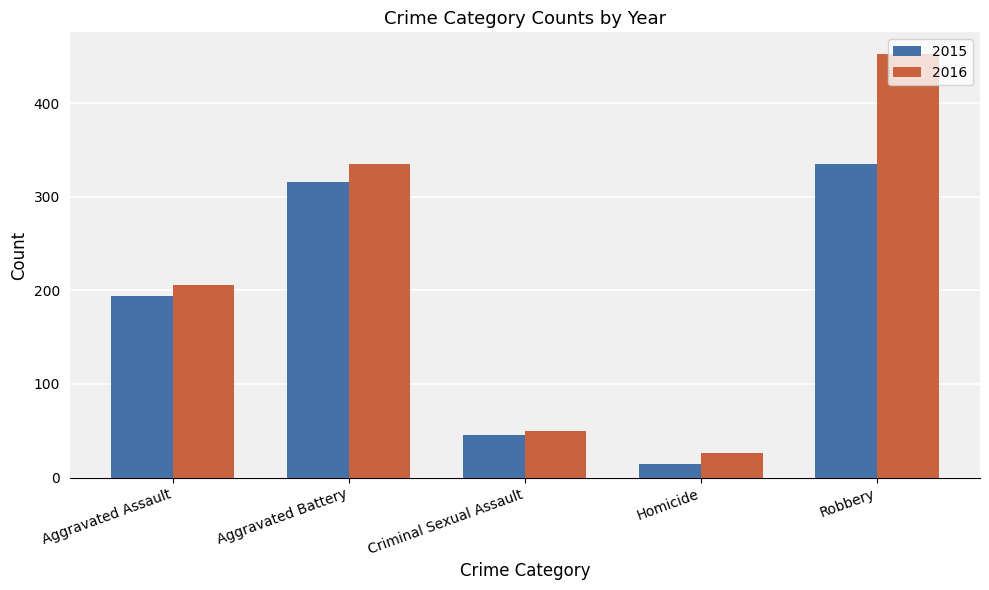

Reading left to right, transcribe all the data shown in this chart.

2015: 194	316	46	15	335
2016: 206	335	50	26	453